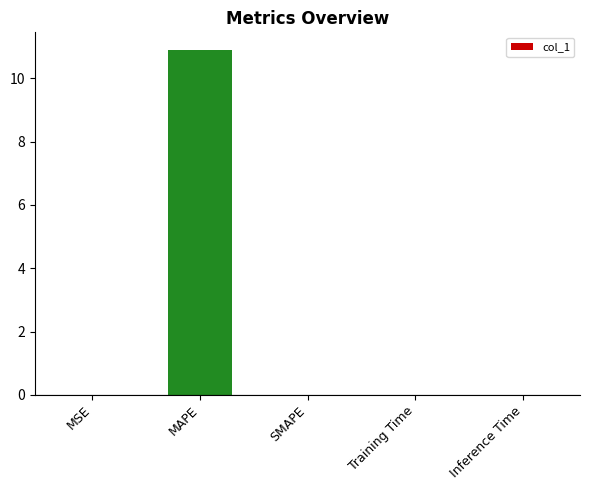

True or false: the data shows 10.9 at MAPE.

True